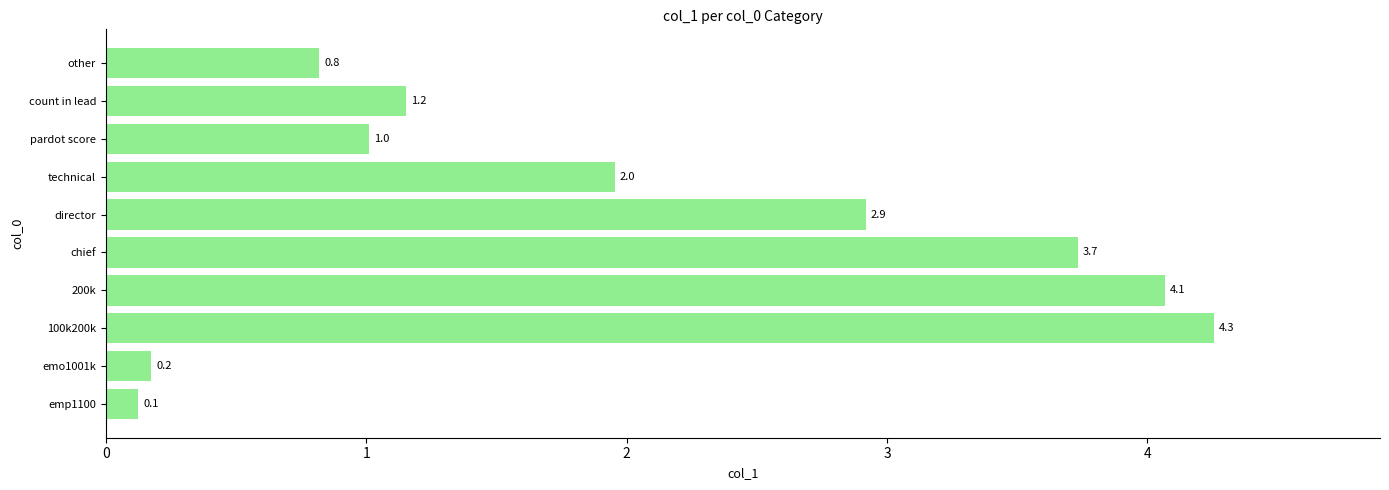

Reading bottom to top, list all the values displayed in this chart.

0.1	0.2	4.3	4.1	3.7	2.9	2.0	1.0	1.2	0.8